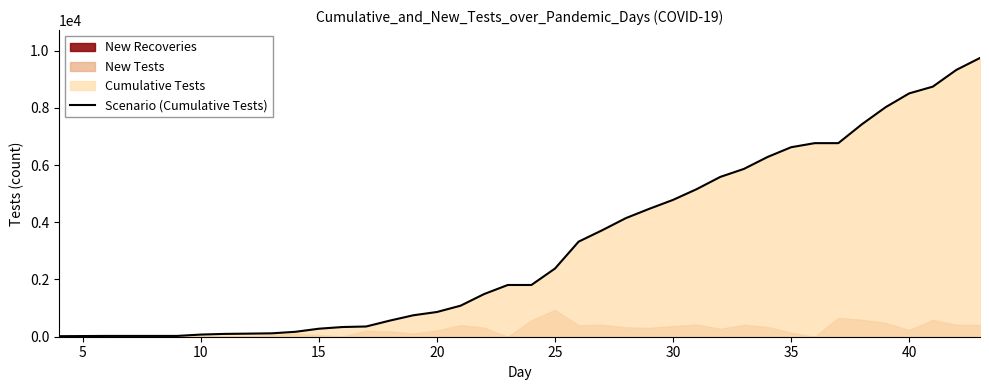

The chart shows a value of 2734.9 at 27. True or false?

False